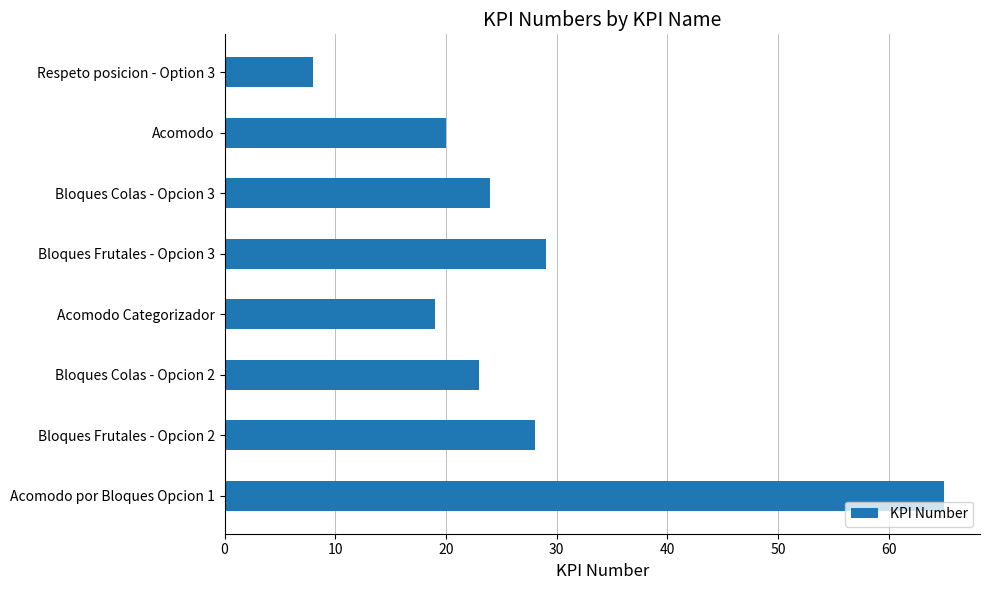

Does the chart contain any negative values?

No